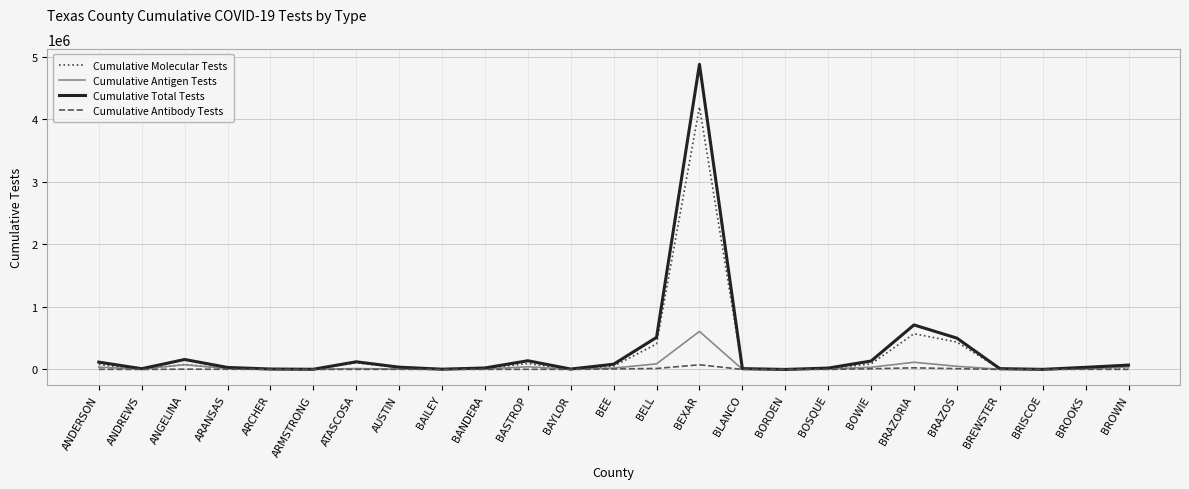

Where is the first local minimum for Cumulative Molecular Tests?

ANDREWS